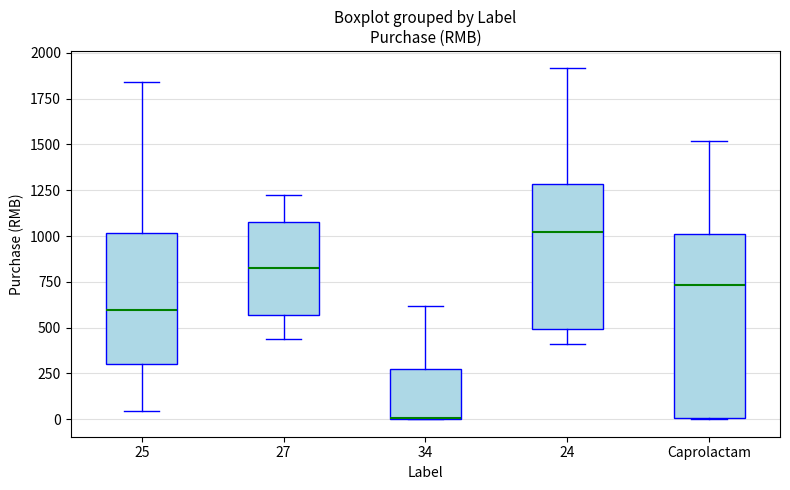

Reading left to right, read every box against the y-axis: the position of its median line, the range the box covers, and the ends of its whiskers. The values are not printed on the chart, so give them approximately, as read against the axis.

25: median 600, box 300 to 1000, whiskers 50 to 1850
27: median 800, box 550 to 1050, whiskers 450 to 1200
34: median 0 (drawn on the box's lower edge), box 0 to 250, whiskers 0 to 600
24: median 1000, box 500 to 1300, whiskers 400 to 1900
Caprolactam: median 750, box 0 to 1000, whiskers 0 to 1500